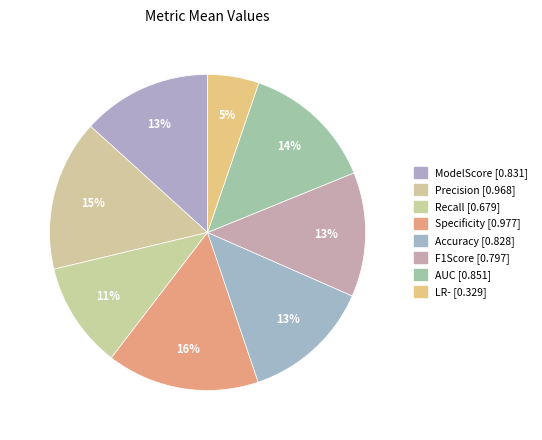

Combined, do F1Score and Specificity account for over 50%?

No